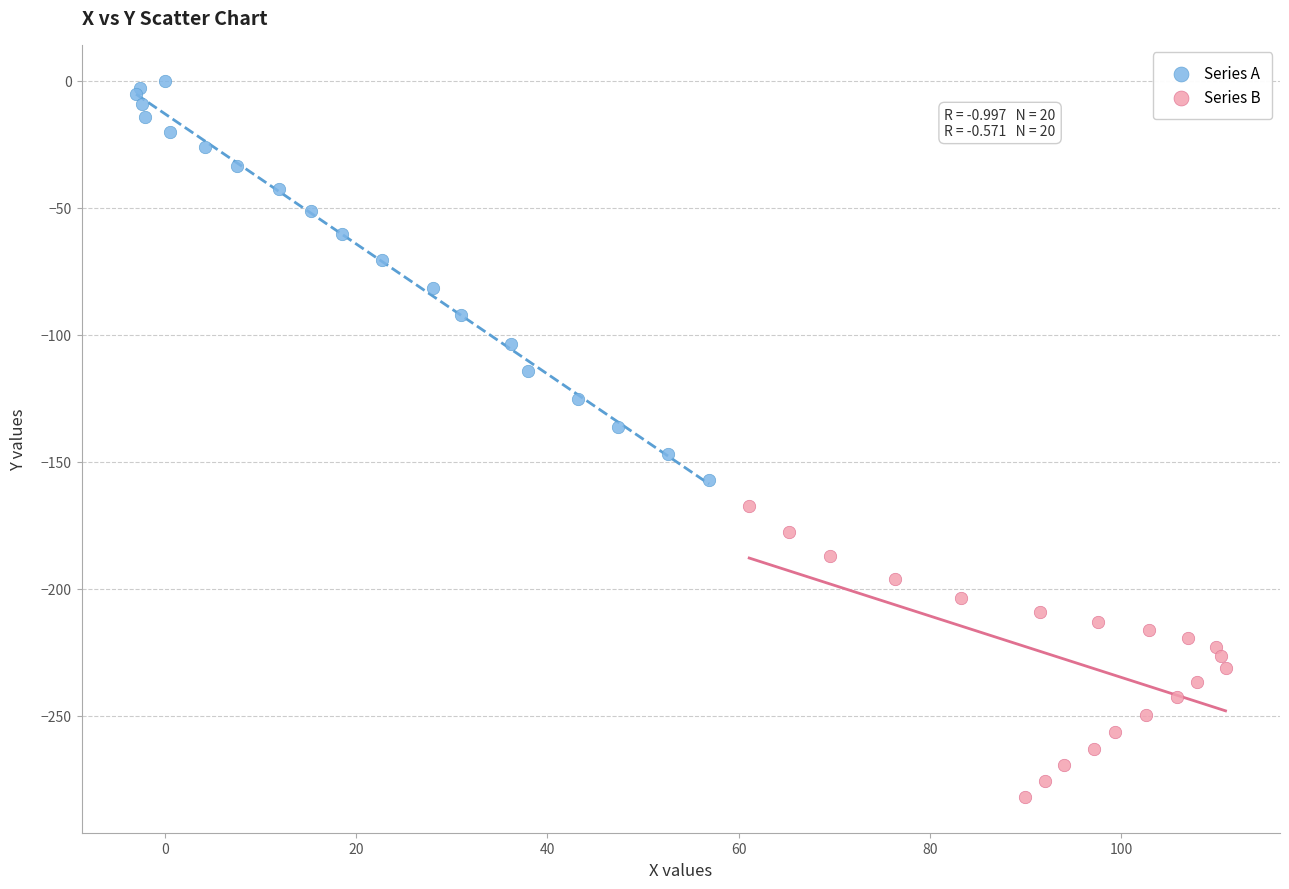

What are all the series names shown in the legend?

Series A, Series B